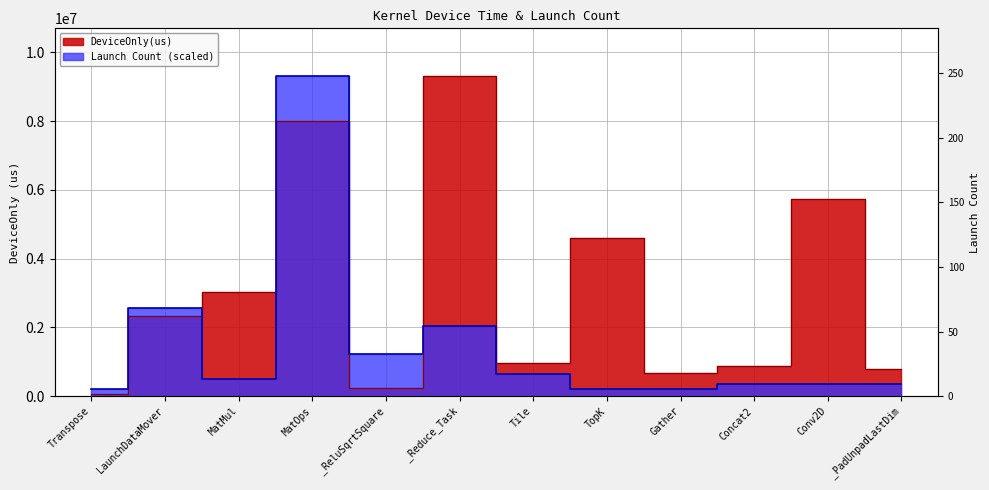

At which category does Launch Count reach its first local valley?

MatMul